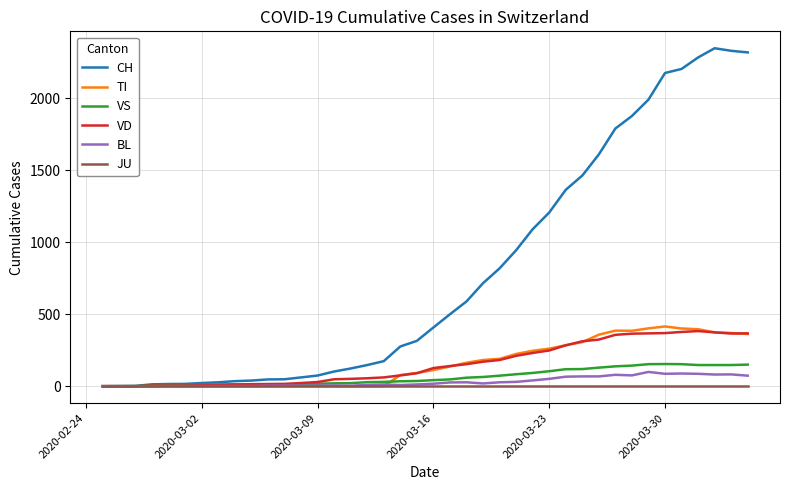

Which series has the largest total across all categories?

CH